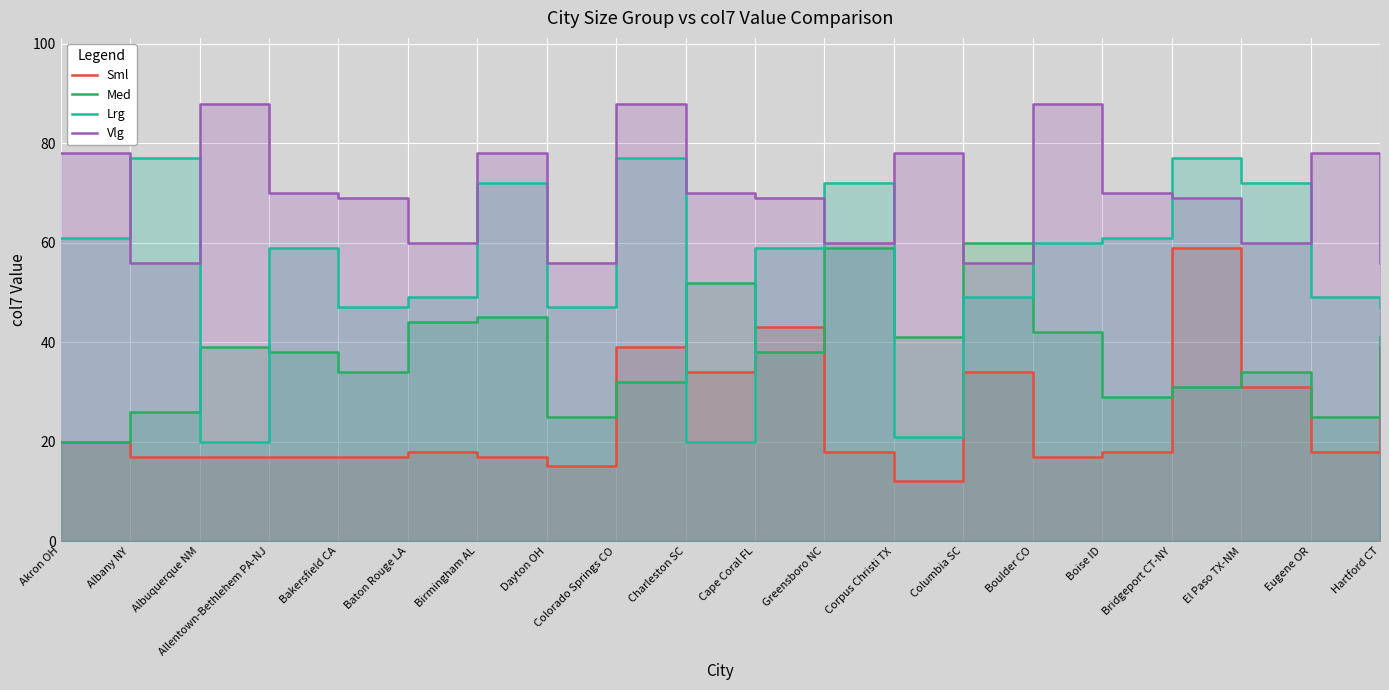

How many intersections are there between Med and Vlg?

2